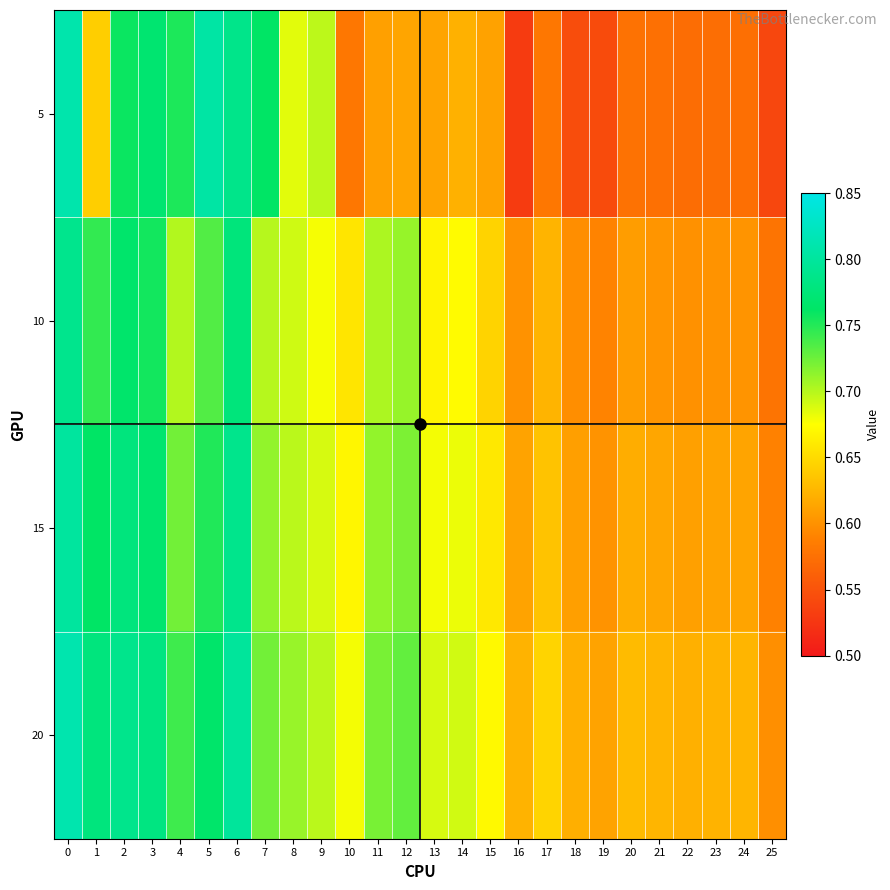

Reading left to right, what are all the values shown in this chart?

row_0: 0=0.8	1=0.6	2=0.8	3=0.8	4=0.8	5=0.8	6=0.8	7=0.8	8=0.7	9=0.7	10=0.6	11=0.6	12=0.6	13=0.6	14=0.6	15=0.6	16=0.5	17=0.6	18=0.5	19=0.5	20=0.6	21=0.6	22=0.6	23=0.6	24=0.6	25=0.5
row_1: 0=0.8	1=0.7	2=0.8	3=0.8	4=0.7	5=0.7	6=0.8	7=0.7	8=0.7	9=0.7	10=0.7	11=0.7	12=0.7	13=0.7	14=0.7	15=0.6	16=0.6	17=0.6	18=0.6	19=0.6	20=0.6	21=0.6	22=0.6	23=0.6	24=0.6	25=0.6
row_2: 0=0.8	1=0.8	2=0.8	3=0.8	4=0.7	5=0.8	6=0.8	7=0.7	8=0.7	9=0.7	10=0.7	11=0.7	12=0.7	13=0.7	14=0.7	15=0.7	16=0.6	17=0.6	18=0.6	19=0.6	20=0.6	21=0.6	22=0.6	23=0.6	24=0.6	25=0.6
row_3: 0=0.8	1=0.8	2=0.8	3=0.8	4=0.7	5=0.8	6=0.8	7=0.7	8=0.7	9=0.7	10=0.7	11=0.7	12=0.7	13=0.7	14=0.7	15=0.7	16=0.6	17=0.6	18=0.6	19=0.6	20=0.6	21=0.6	22=0.6	23=0.6	24=0.6	25=0.6